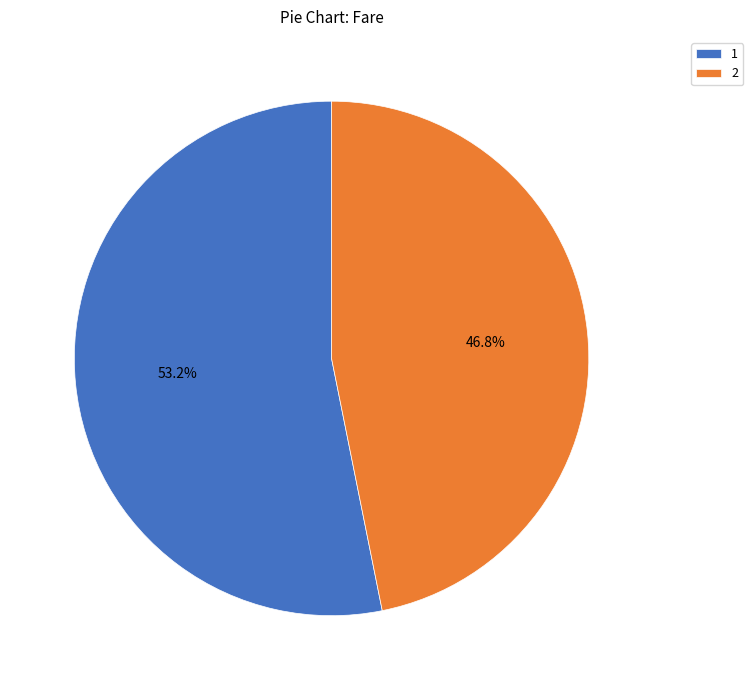

Is it true that 2 is 47% of the pie?

True